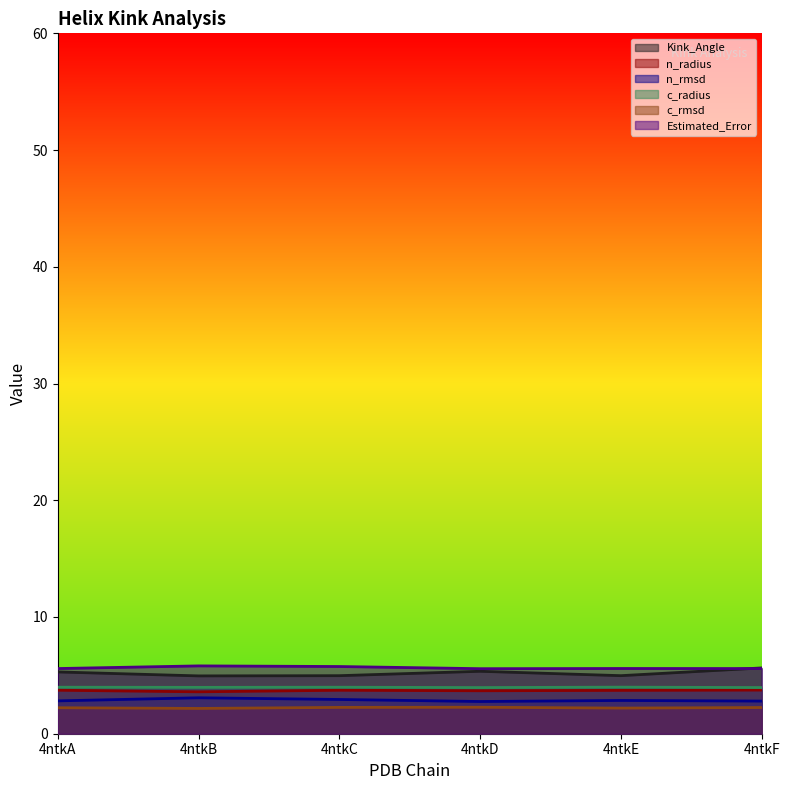

How many data points in Kink_Angle are less than 5?

3